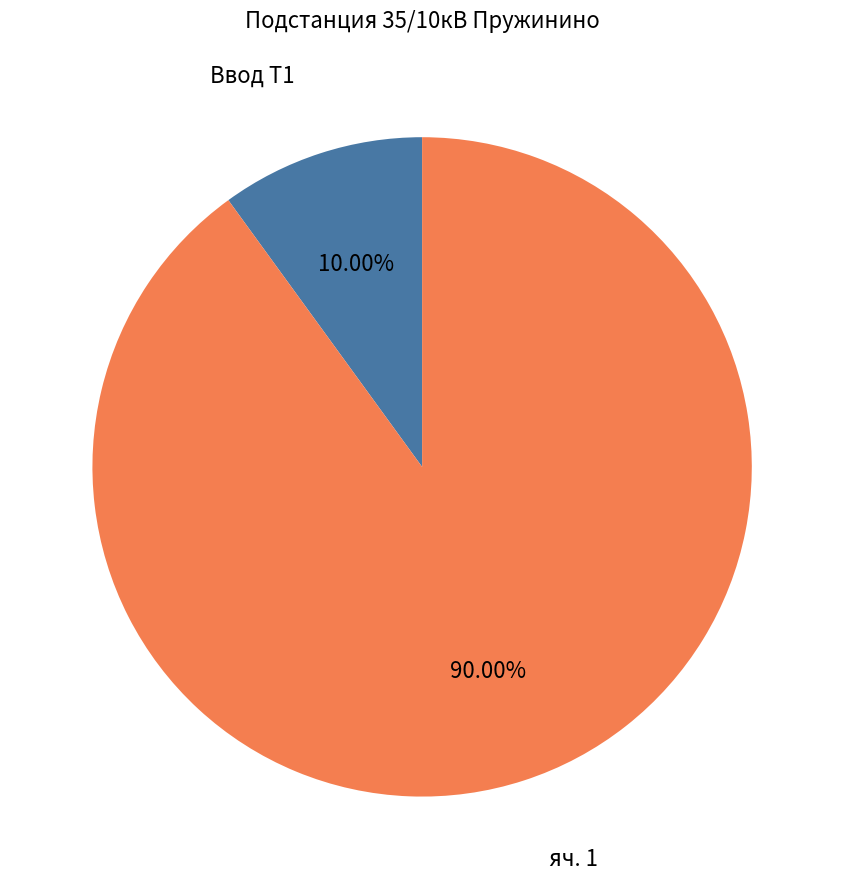

Is there a majority slice in this chart?

Yes